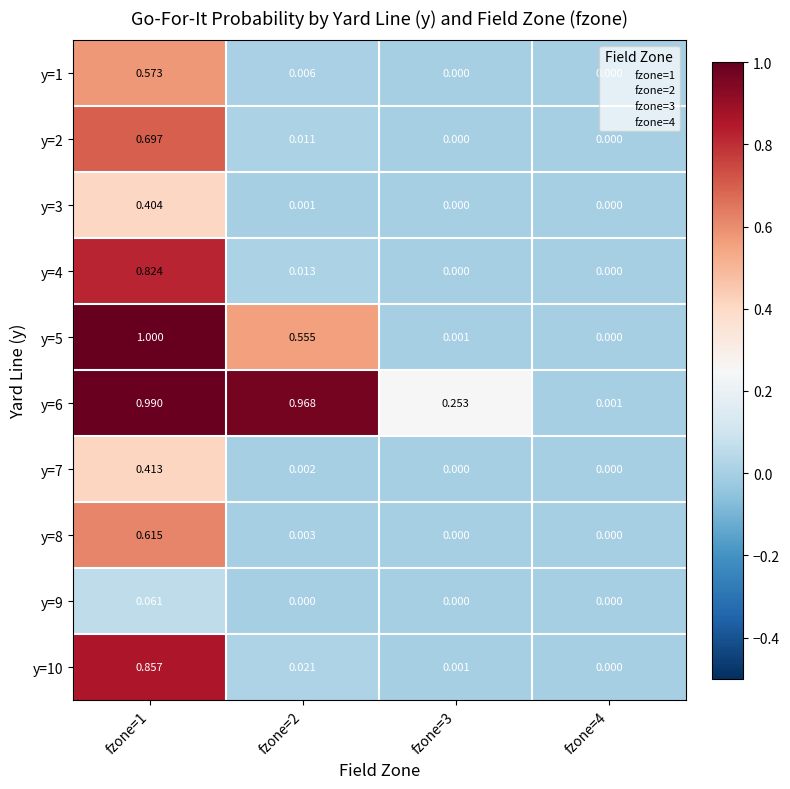

Is the value of y=3 at fzone=3 greater than the value of y=10 at fzone=1?

No